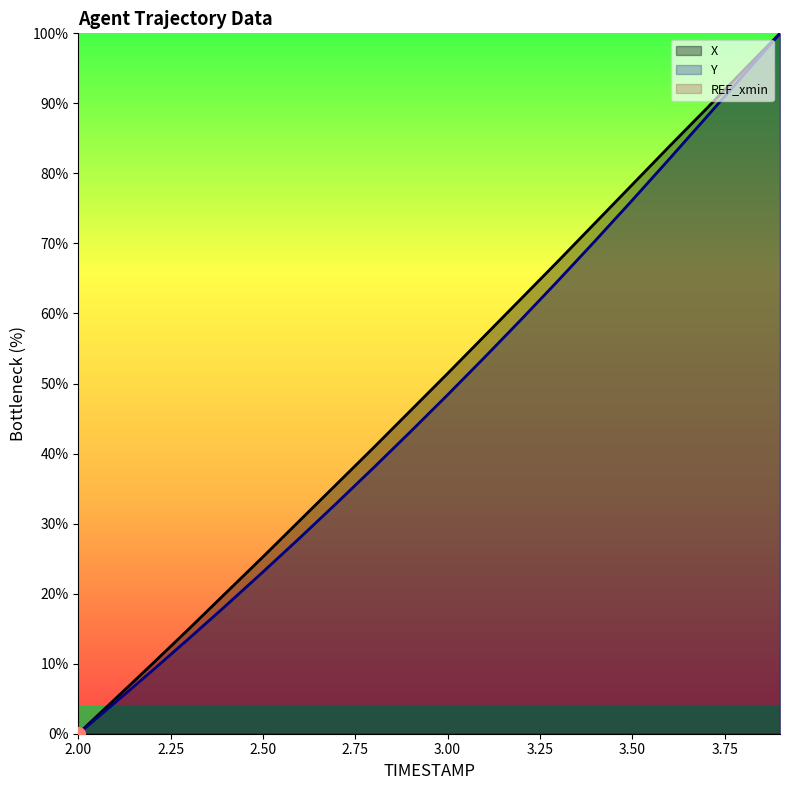

What is the greatest value displayed?

100.0